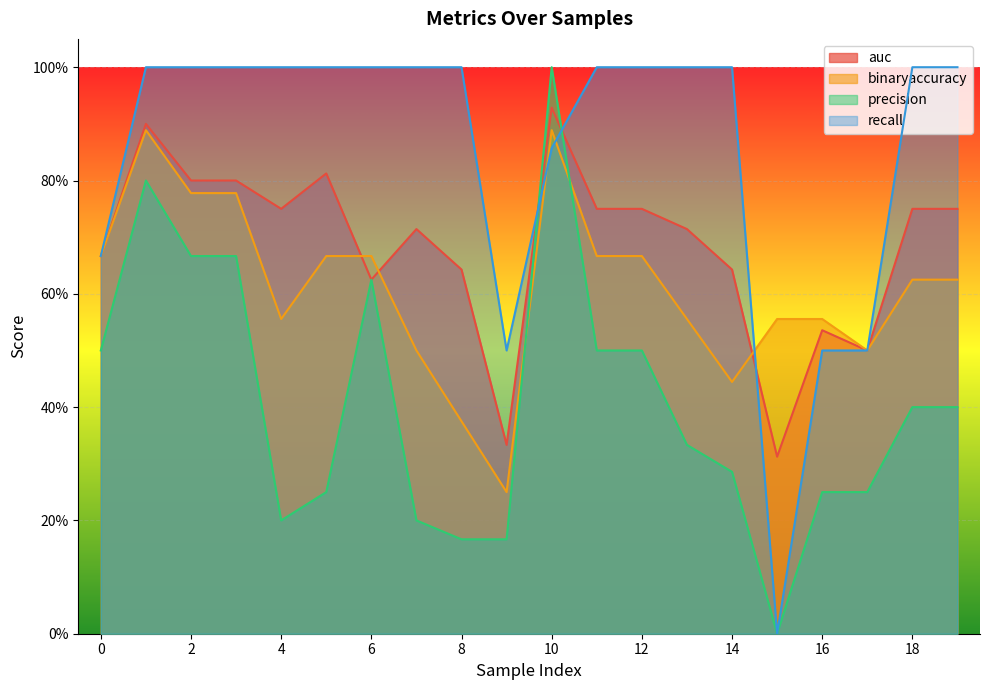

What is the approximate value of recall at 14?

1.0